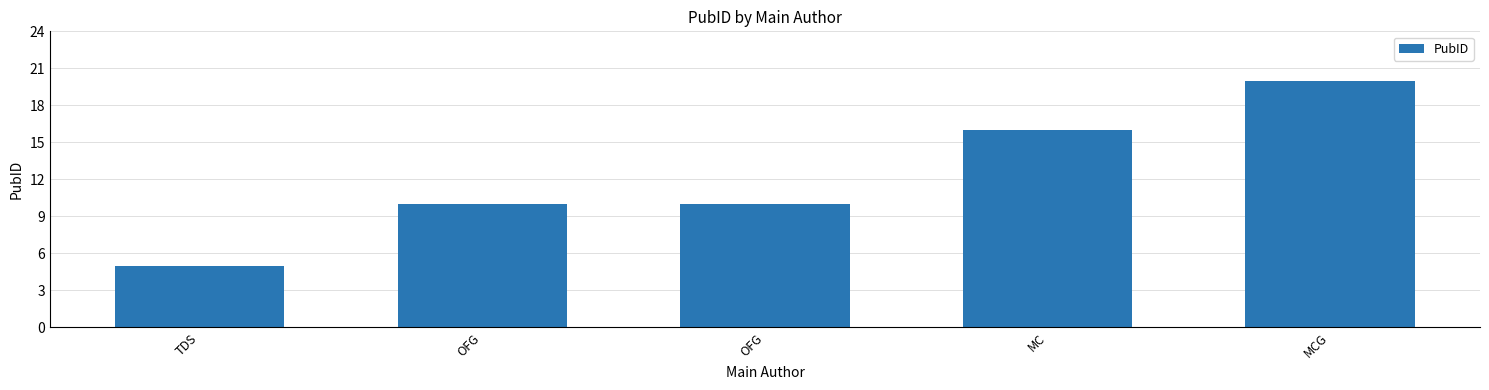

How many bars are there in total?

5